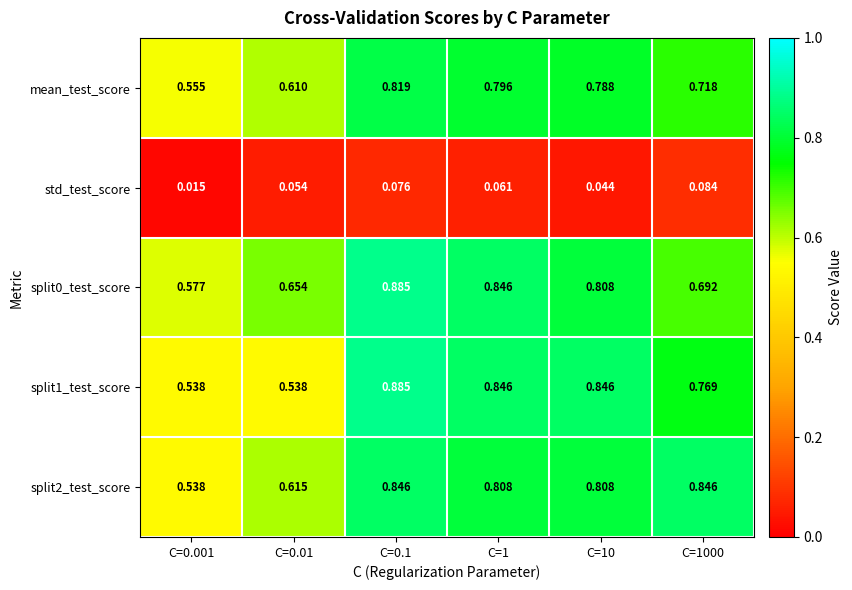

Is the value of std_test_score at C=1000 greater than the value of split0_test_score at C=0.001?

No